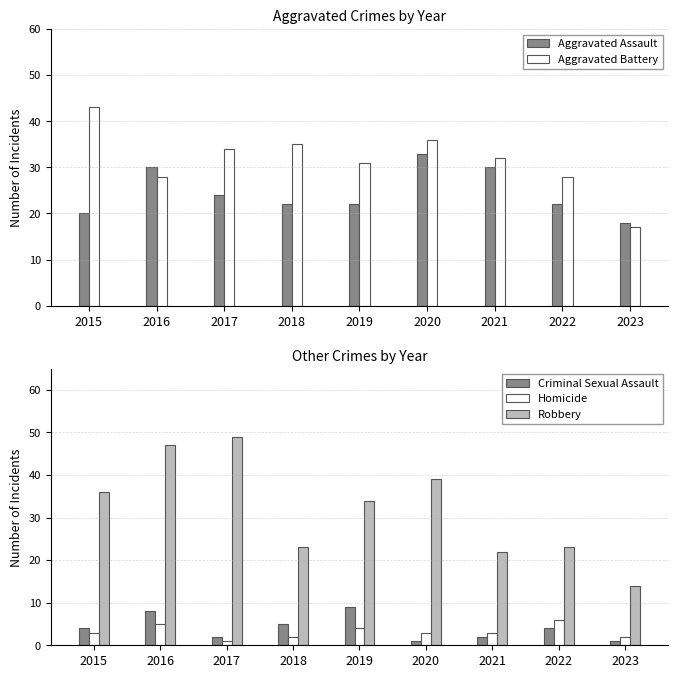

What is the sum of all Criminal Sexual Assault values?

36